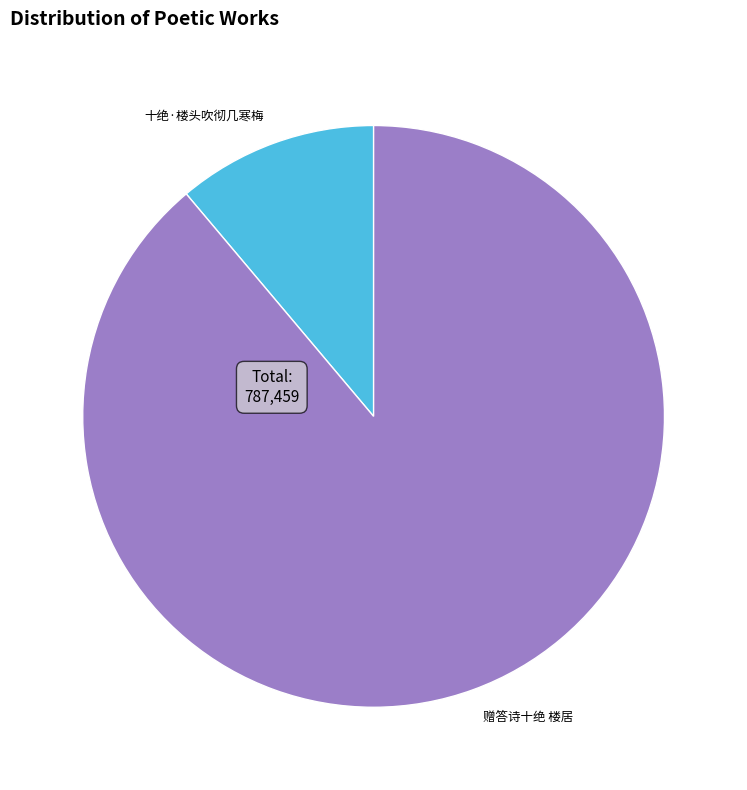

True or false: 十绝·楼头吹彻几寒梅 accounts for 11% of the total.

True